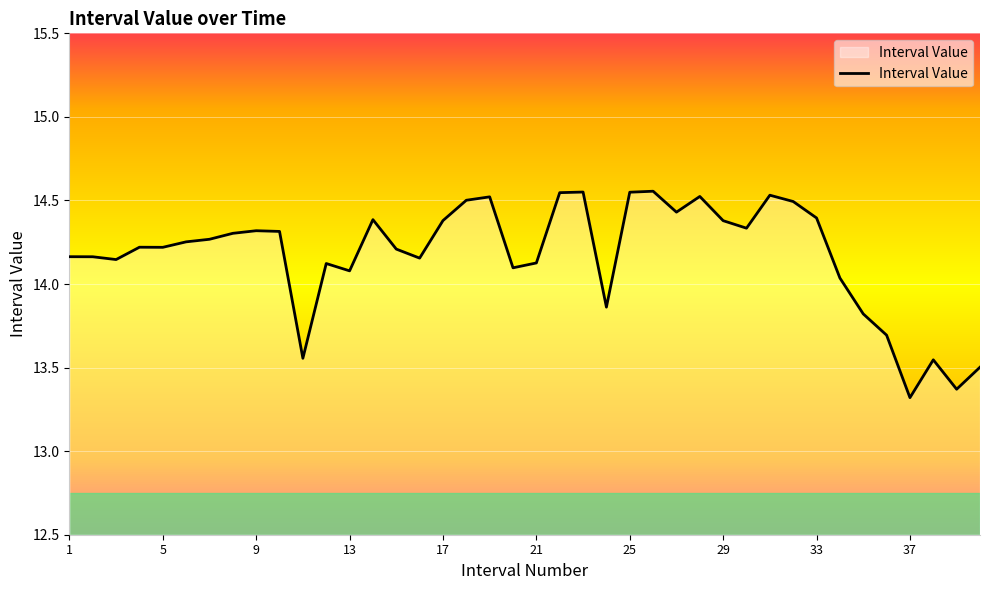

What is the difference between the maximum and minimum values?

1.2